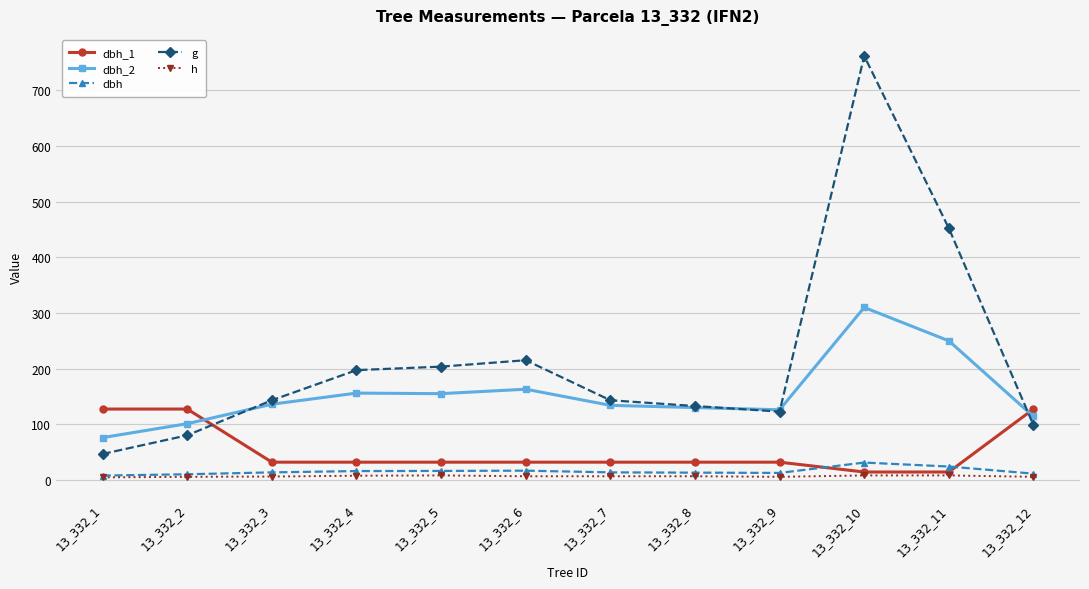

What is the difference between the dbh_1 values at 13_332_12 and 13_332_6?

95.5